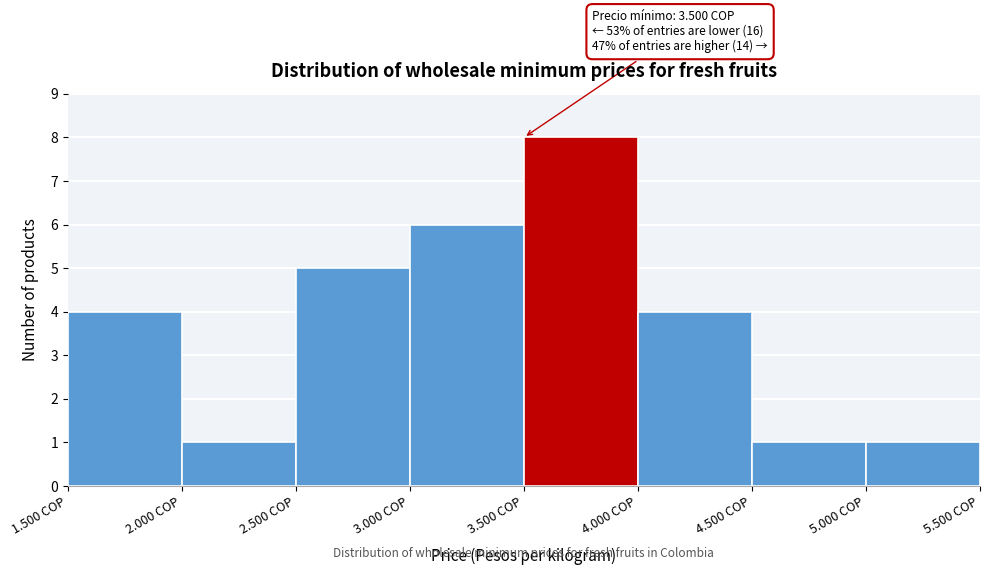

Reading left to right, extract all data points from this chart.

1.500 COP=4	2.000 COP=1	2.500 COP=5	3.000 COP=6	3.500 COP=8	4.000 COP=4	4.500 COP=1	5.000 COP=1